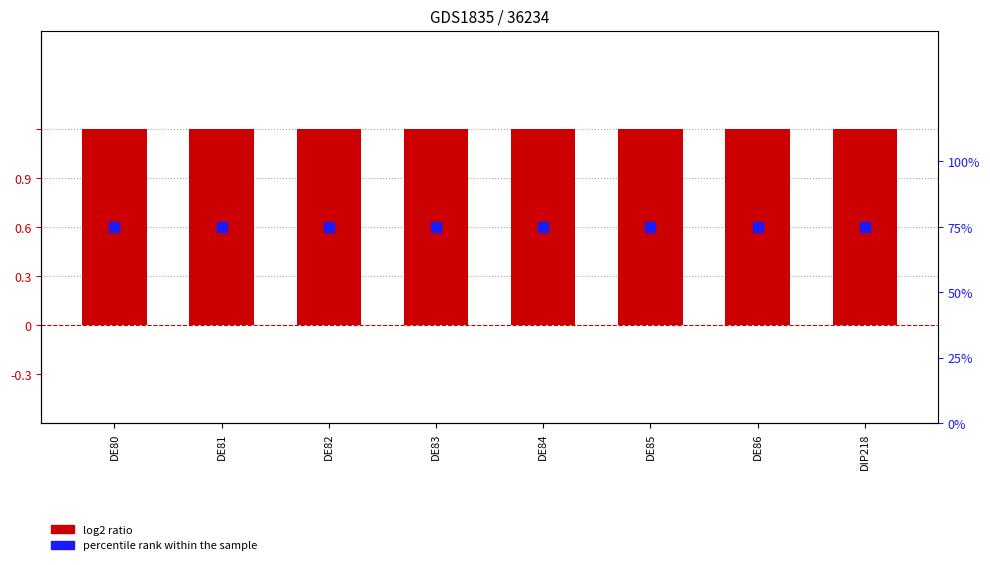

At how many categories does at least one series exceed 0?

8